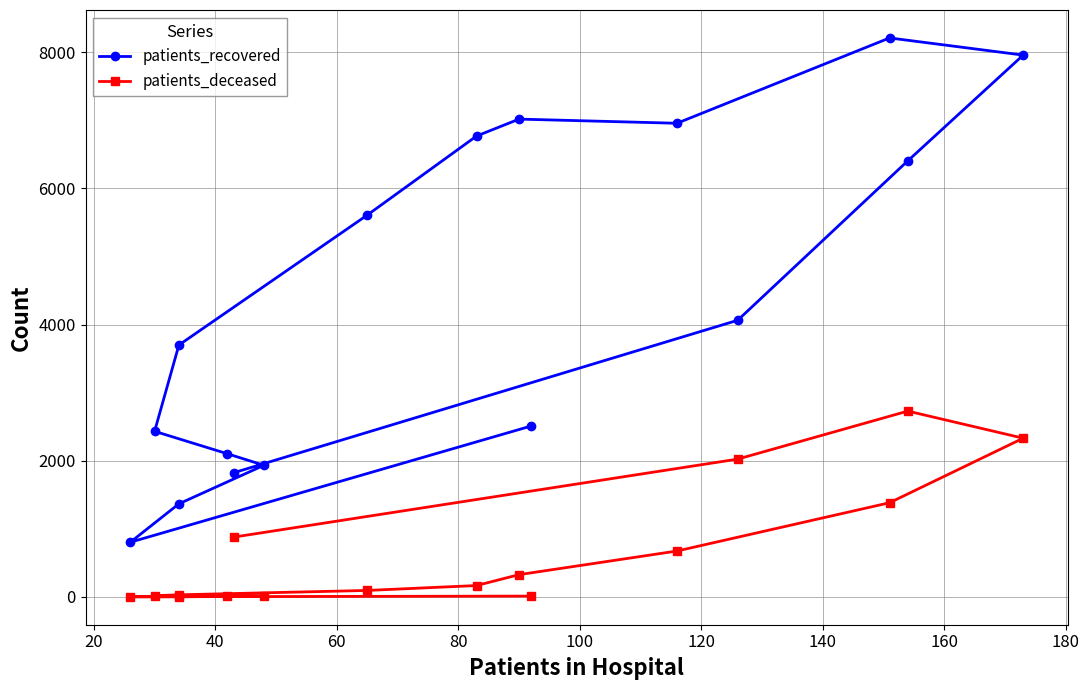

What are all the series names shown in the legend?

patients_recovered, patients_deceased